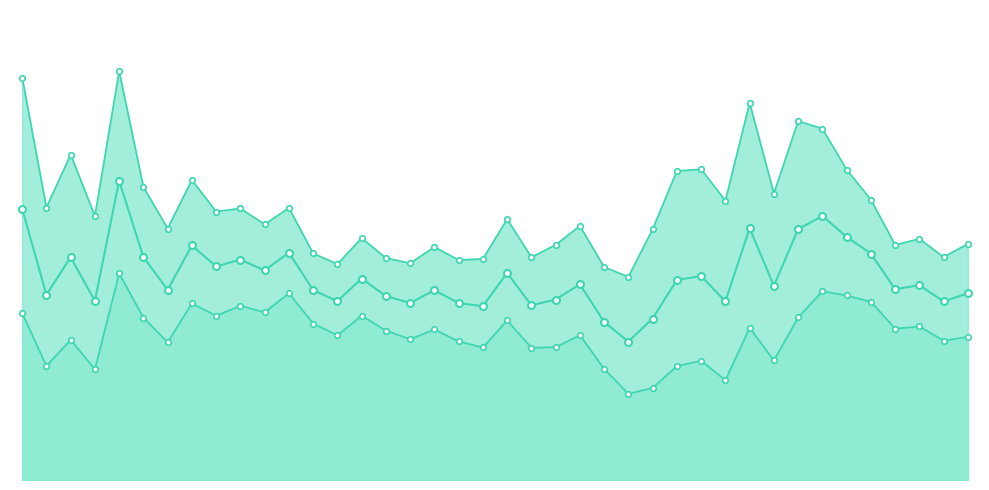

What is the spread (max minus min) of values at 22?

0.5